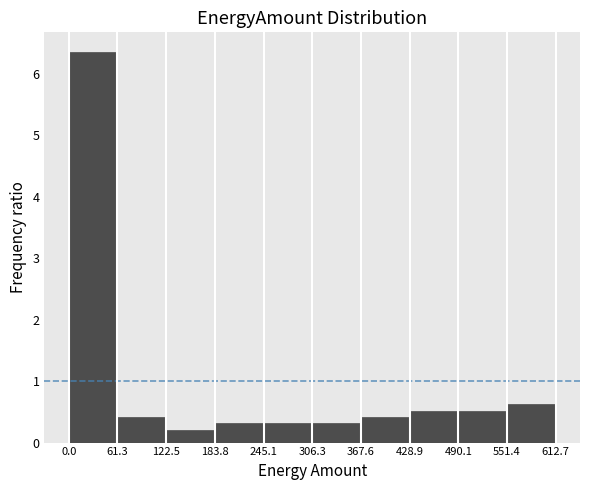

Reading left to right, transcribe this chart: for each bar, give the range it covers on the x-axis and its height. The values are not printed on the chart, so give them approximately, as read against the axis.

0.0 to 61.3: 6.4
61.3 to 122.5: 0.4
122.5 to 183.8: 0.2
183.8 to 245.1: 0.3
245.1 to 306.3: 0.3
306.3 to 367.6: 0.3
367.6 to 428.9: 0.4
428.9 to 490.1: 0.5
490.1 to 551.4: 0.5
551.4 to 612.7: 0.6